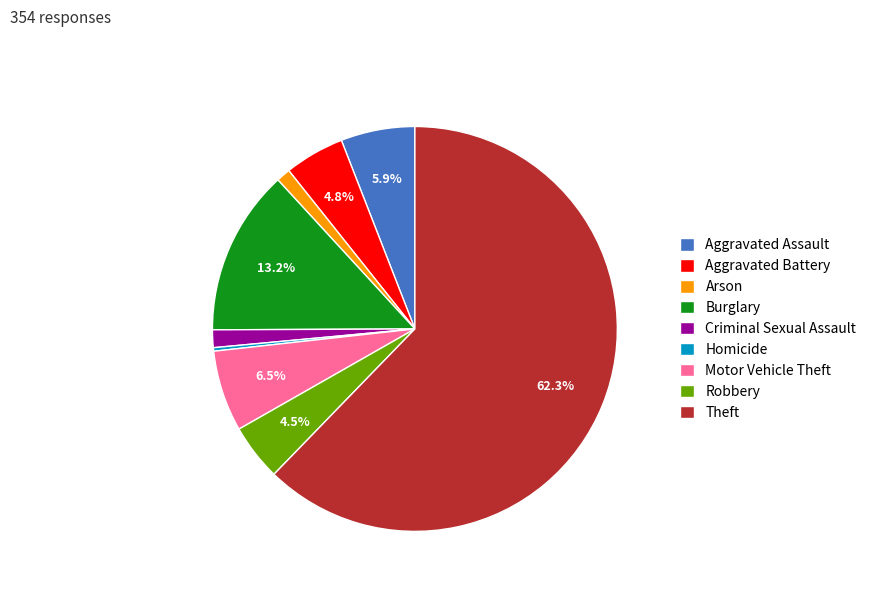

Which has a higher value, Aggravated Assault or Motor Vehicle Theft?

Motor Vehicle Theft